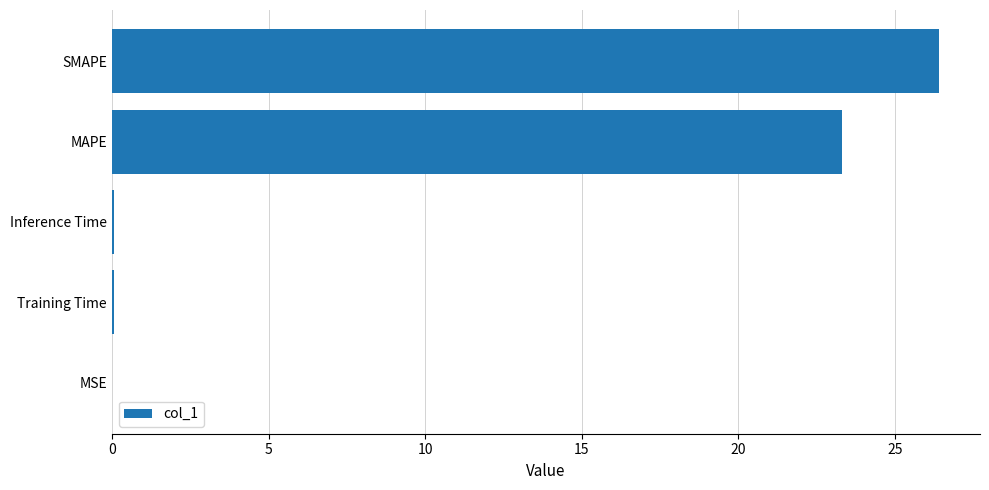

What is the sum of all values?

49.8